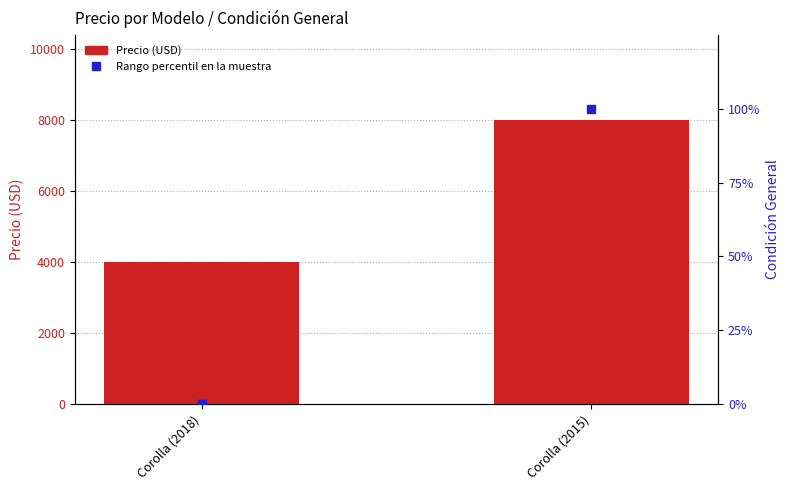

What is the total value across all series at Corolla (2018)?

4000